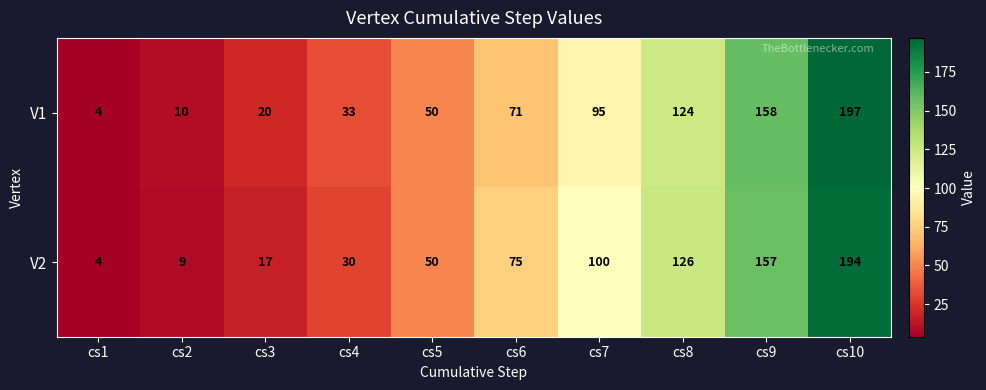

How many distinct data groups are displayed?

2